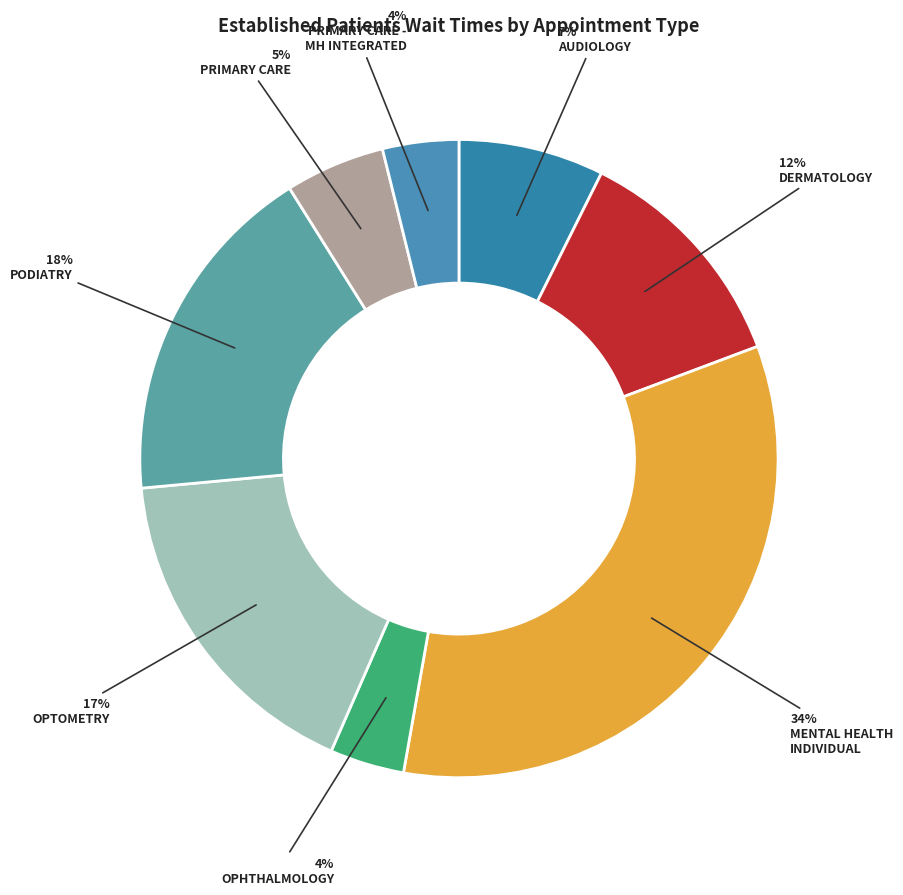

To the nearest percent, what is the difference between the largest and smallest slice percentages?

30%